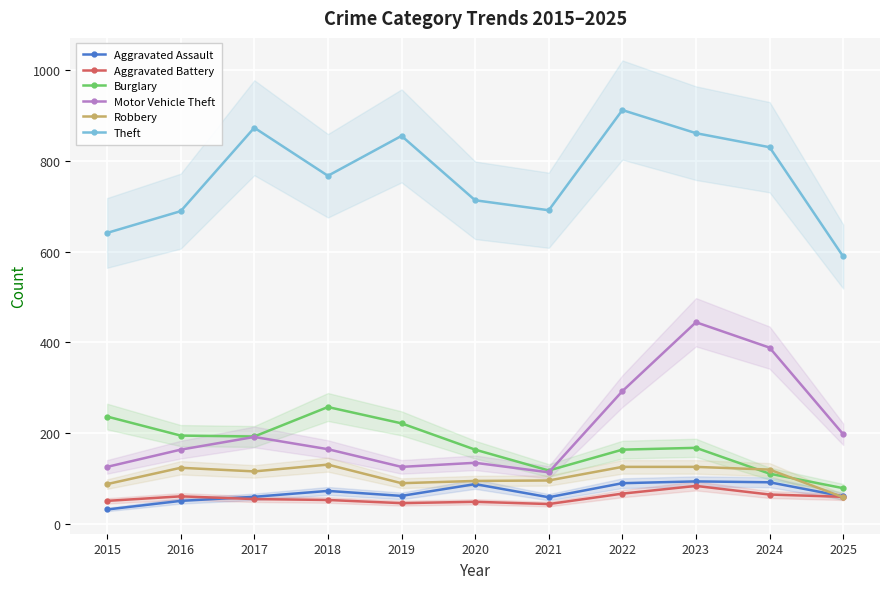

Which series has the largest range (max minus min)?

Motor Vehicle Theft